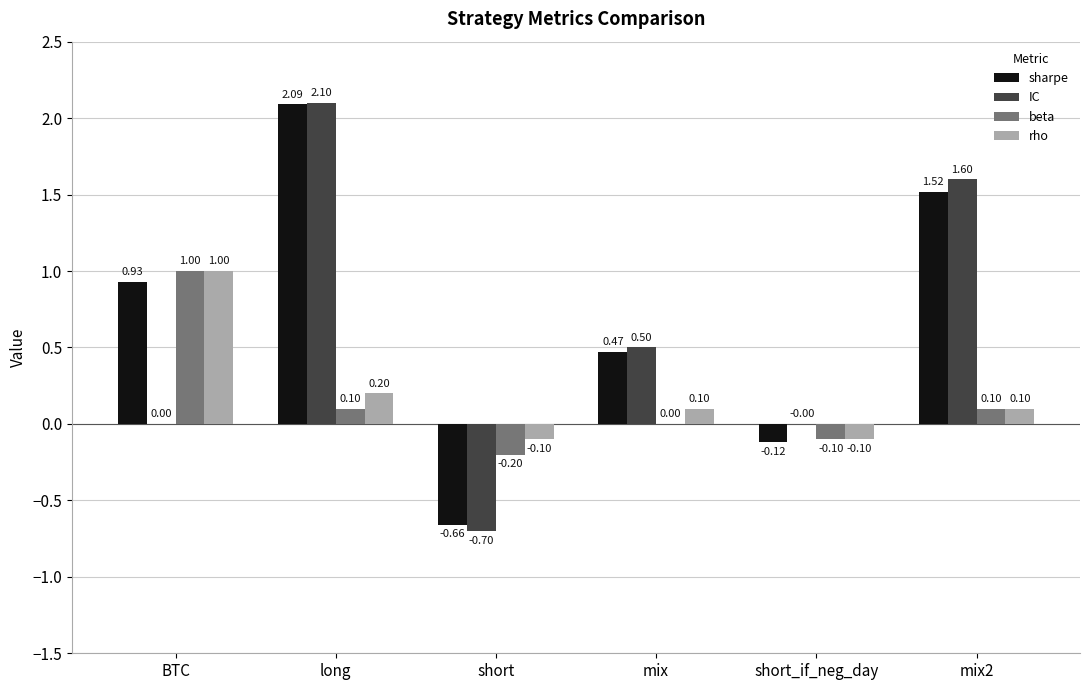

At which category is the sum across all series the highest?

long